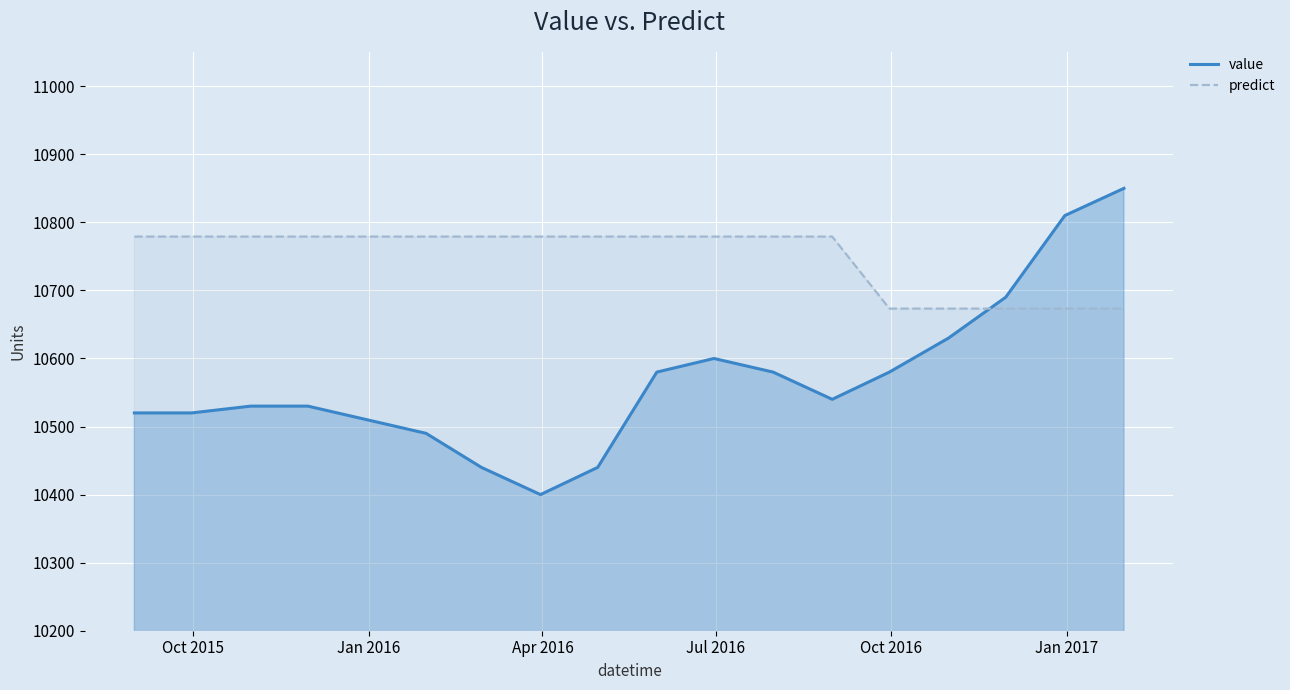

True or false: predict and value cross at least once.

True